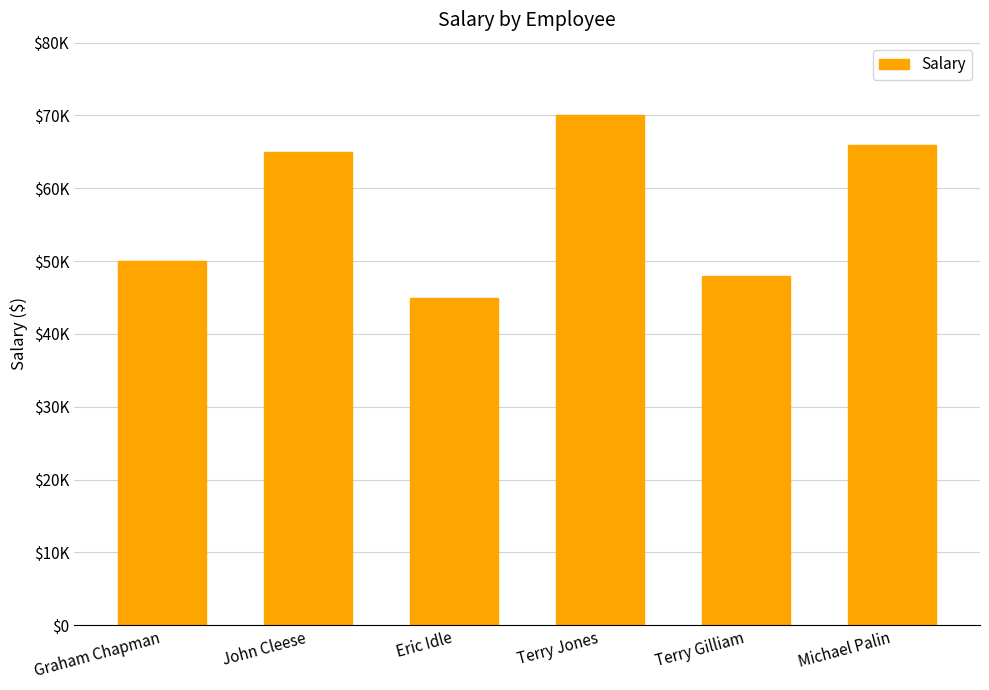

What is the value of the 6th bar from the left?

66000